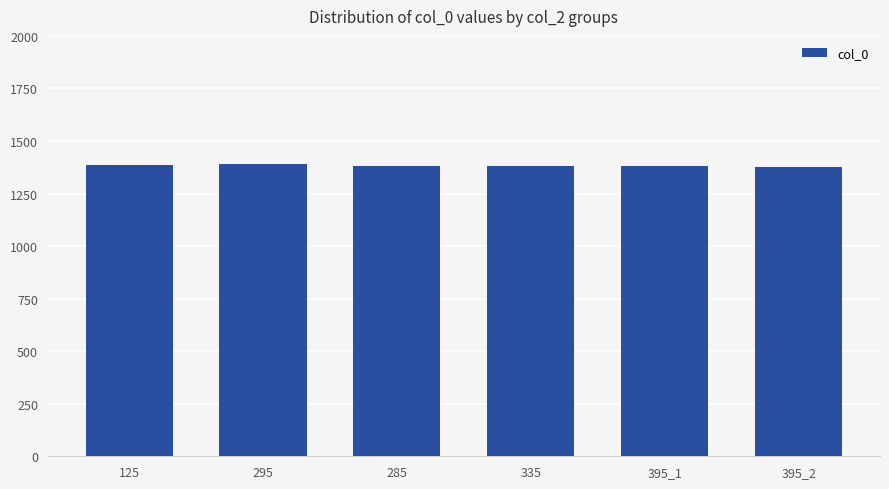

What is the average value?

1382